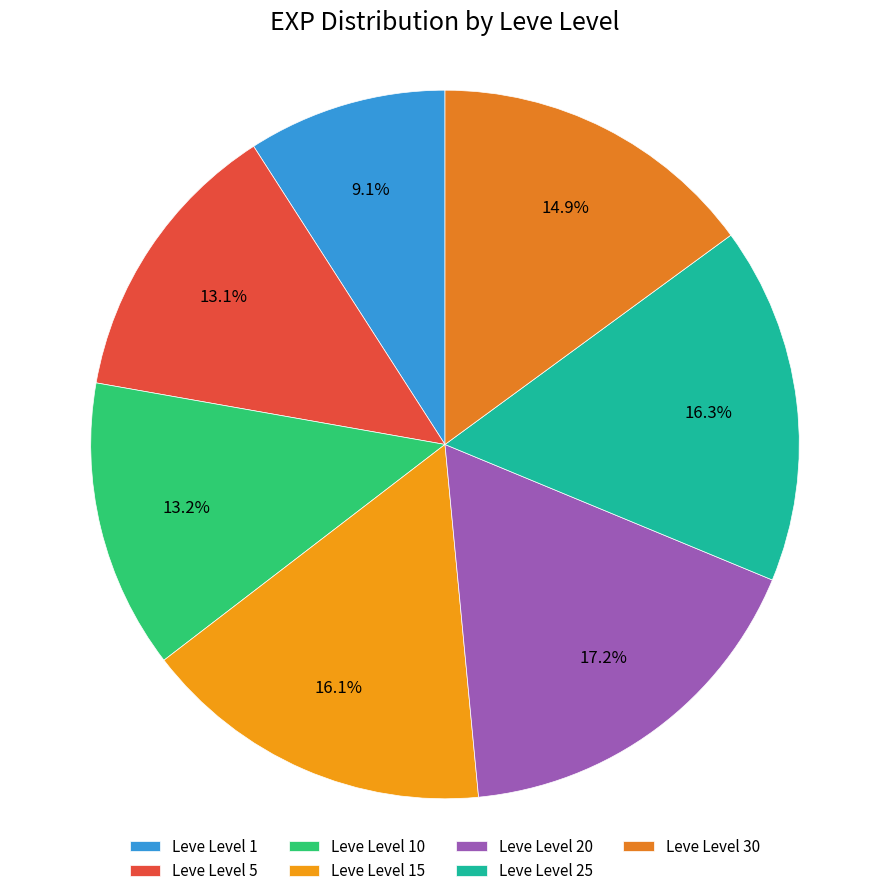

Count the number of slices in the pie.

7